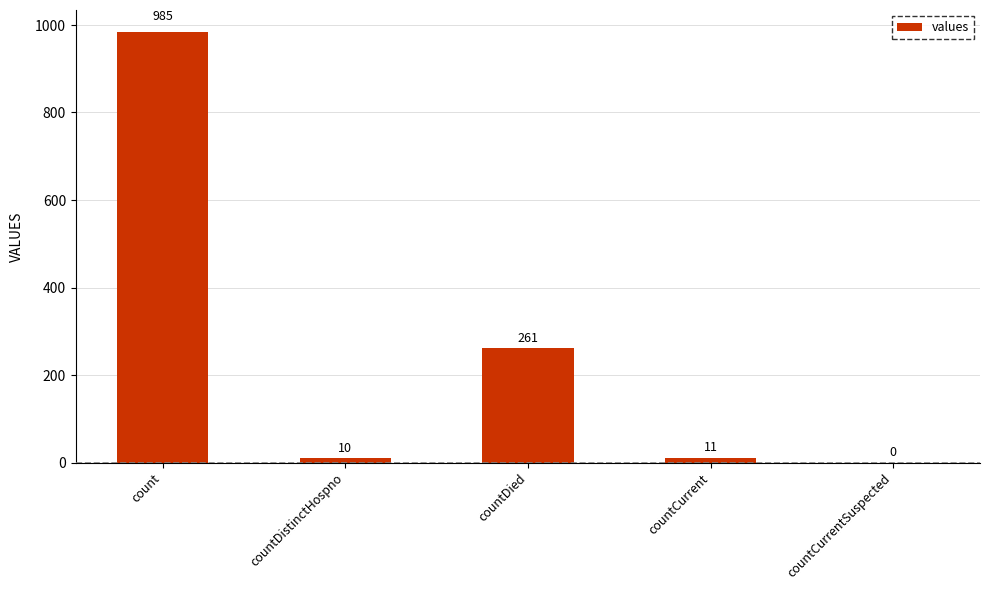

Is it true that the value at countDied is 261?

True